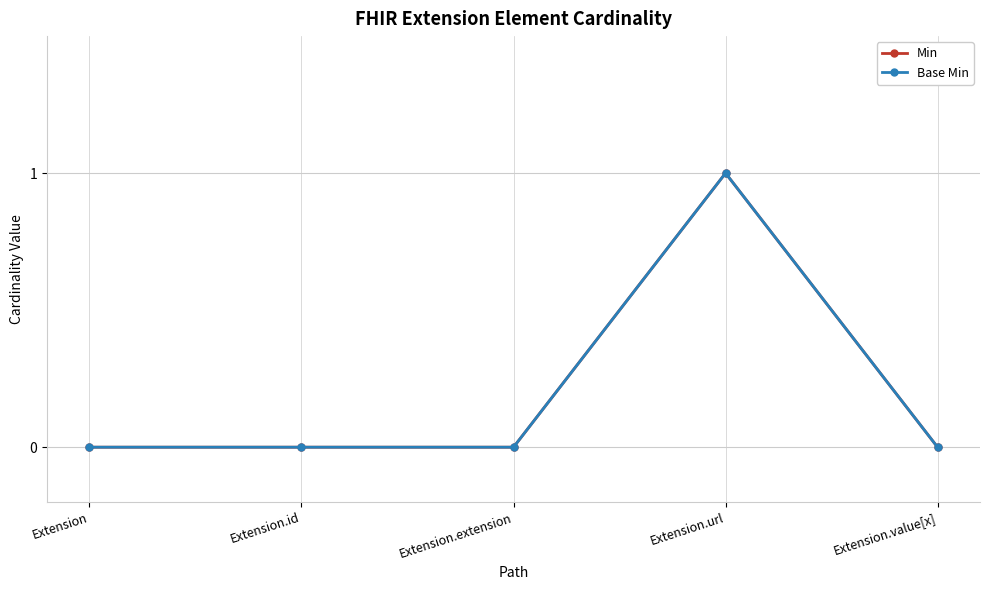

Rank the series at Extension.id from highest to lowest value.

Min, Base Min